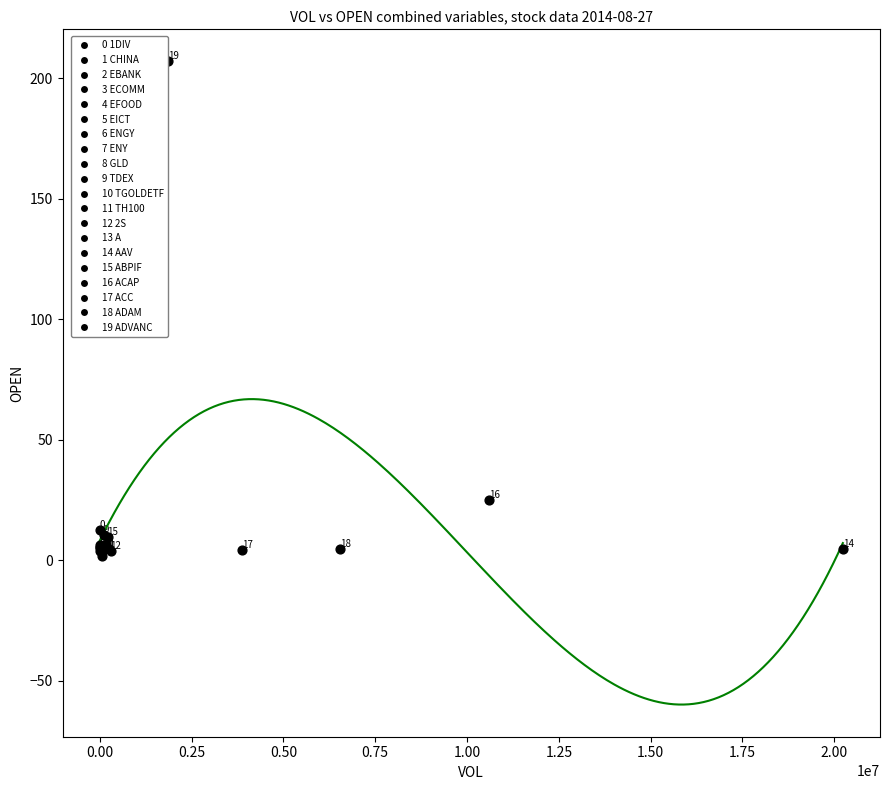

What Y value in the scatter plot is closest to 104?

25.0